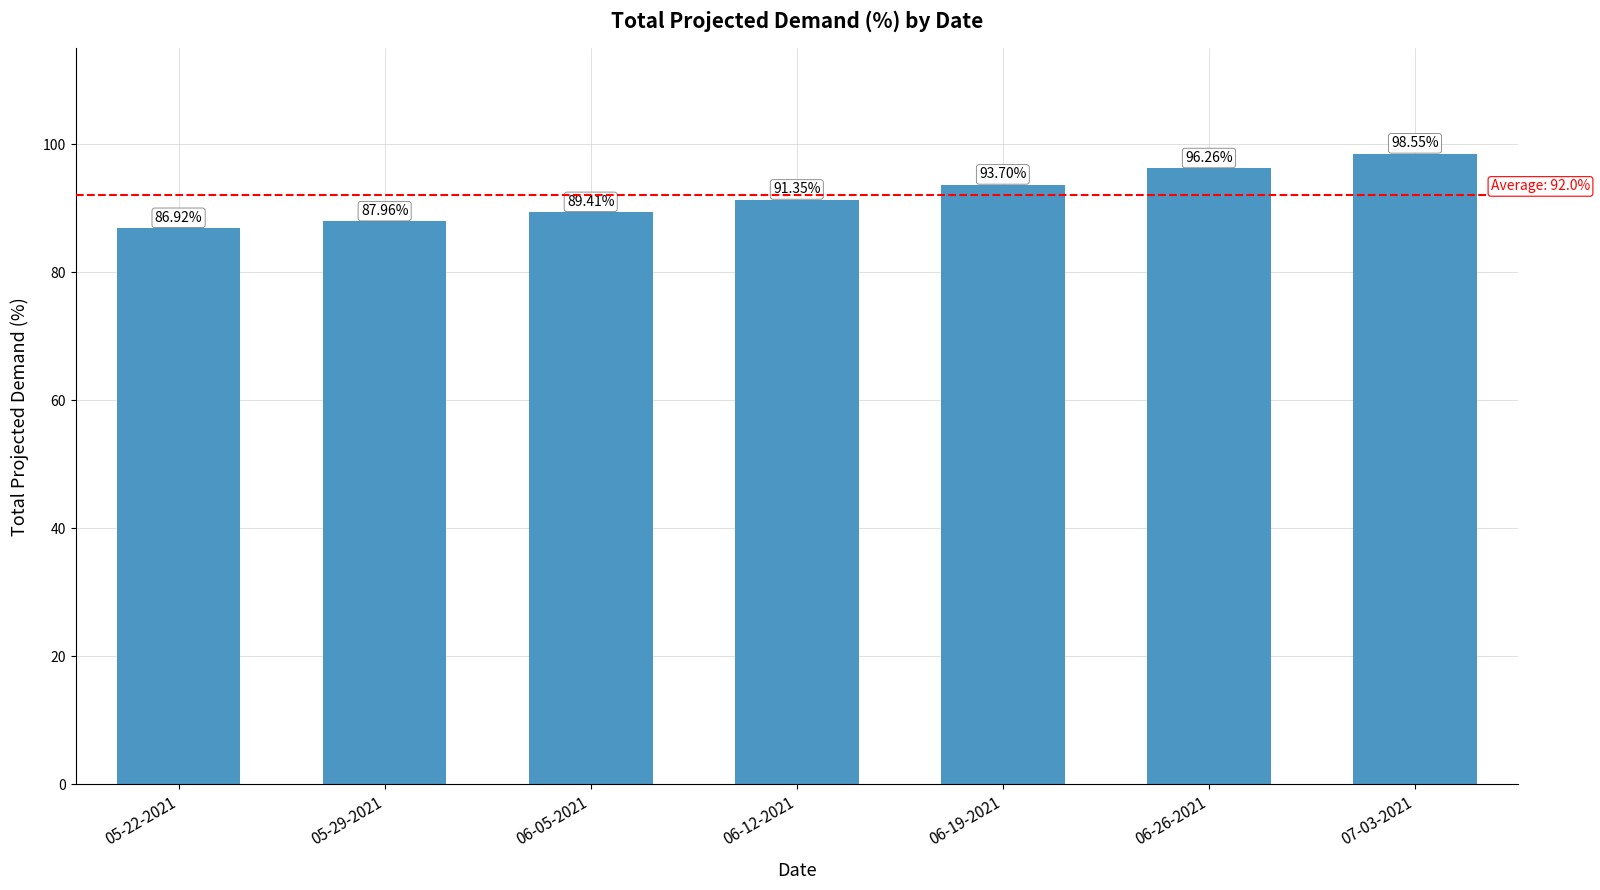

The value at 06-26-2021 is 96.3. True or false?

True